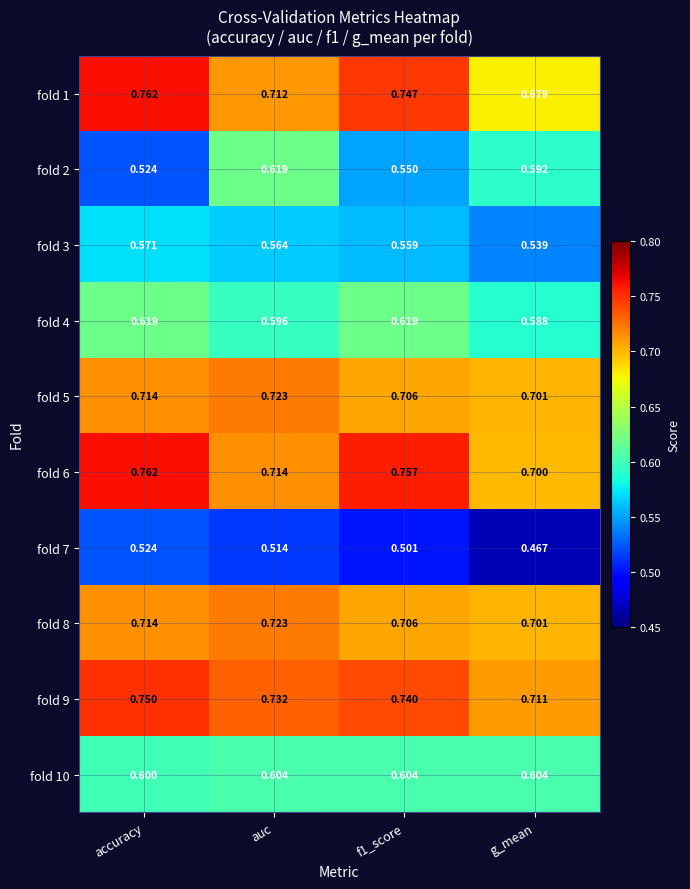

Is the value of fold 8 at accuracy greater than the value of fold 3 at accuracy?

Yes